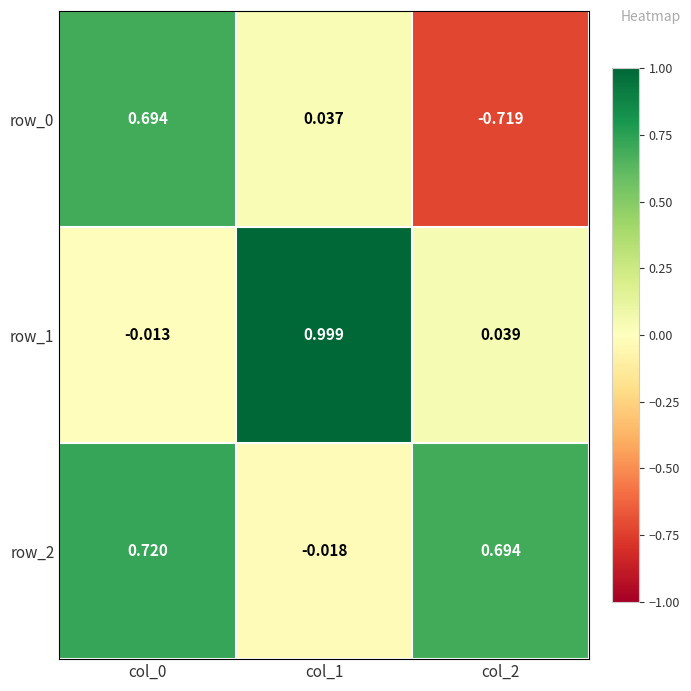

Reading left to right, transcribe all the data shown in this chart.

row_0: col_0=0.7	col_1=0.0	col_2=-0.7
row_1: col_0=-0.0	col_1=1.0	col_2=0.0
row_2: col_0=0.7	col_1=-0.0	col_2=0.7